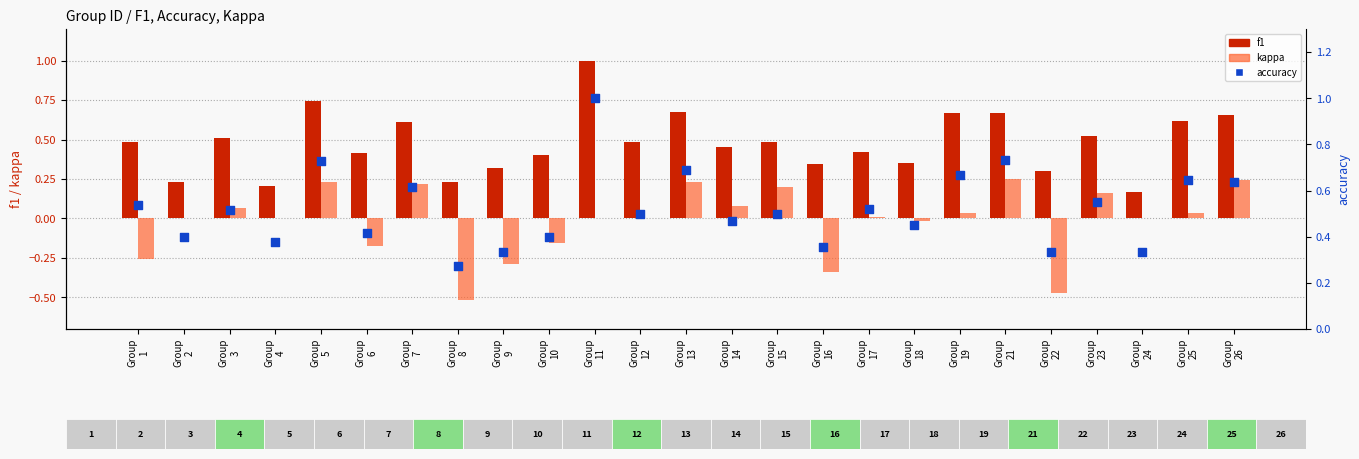

Which series has the largest total across all categories?

accuracy